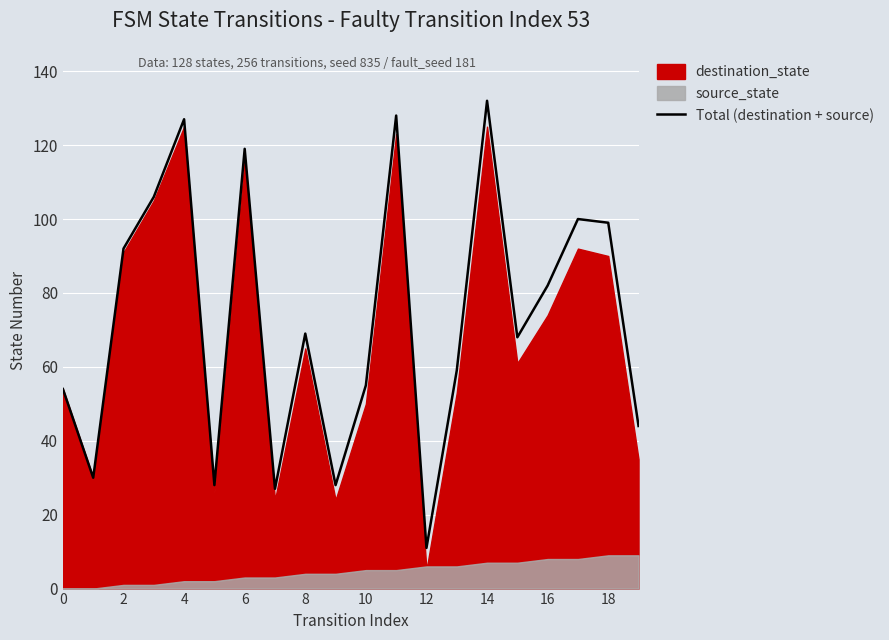

Which category has the lowest value in the Total (destination + source) series?

12